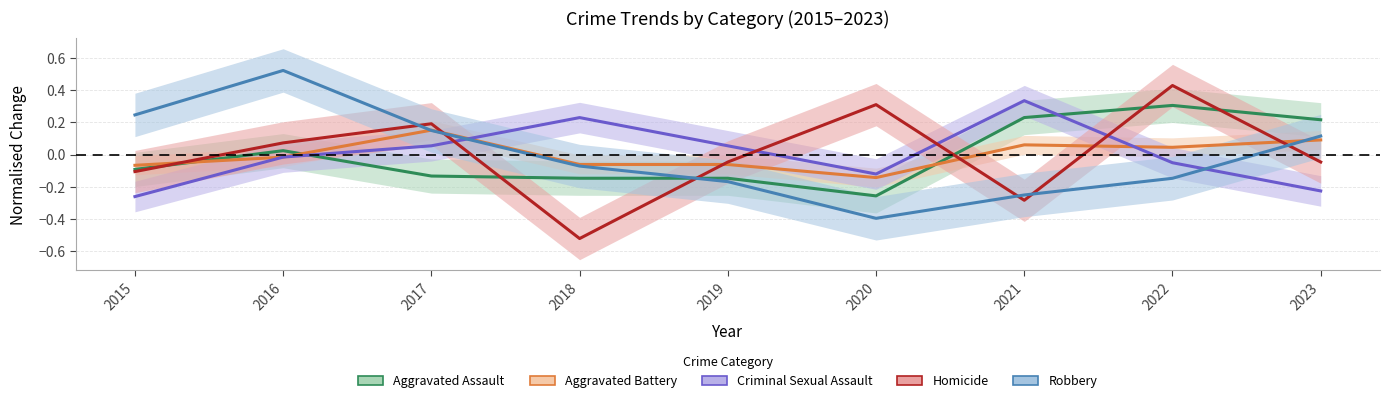

What is the minimum value for Robbery?

-0.4